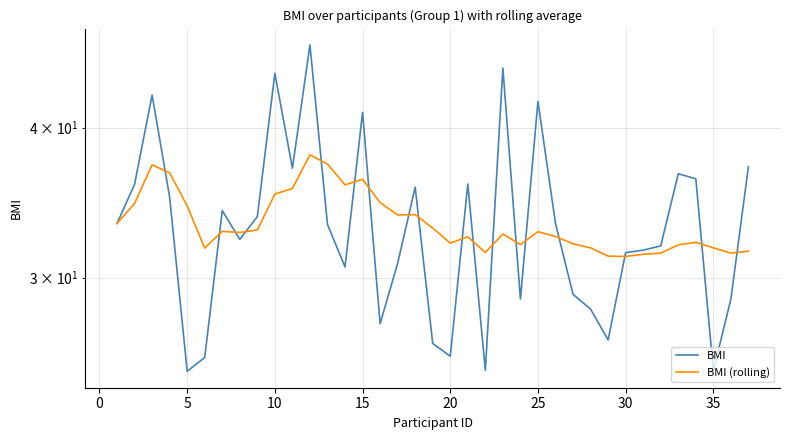

What is the value of the BMI point at the 27th from the left?

29.1